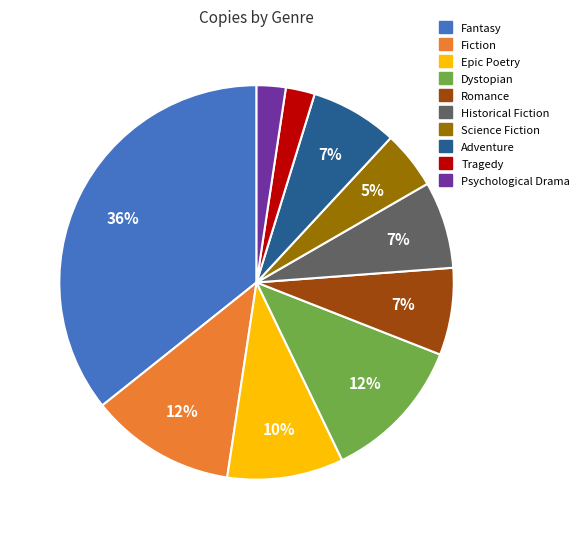

Which slice is the largest?

Fantasy